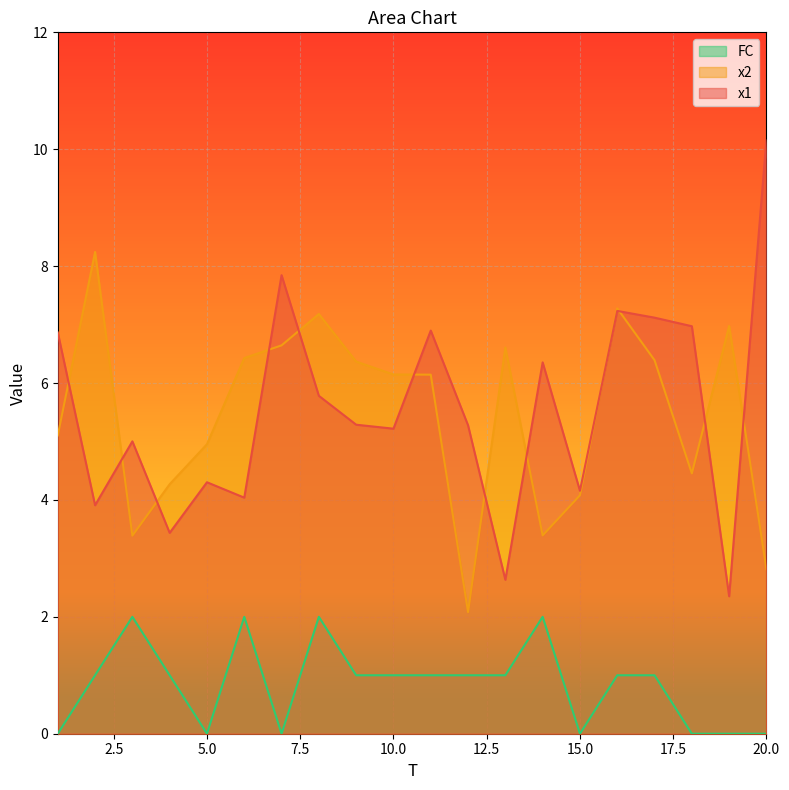

What is the maximum value for x1?

10.2